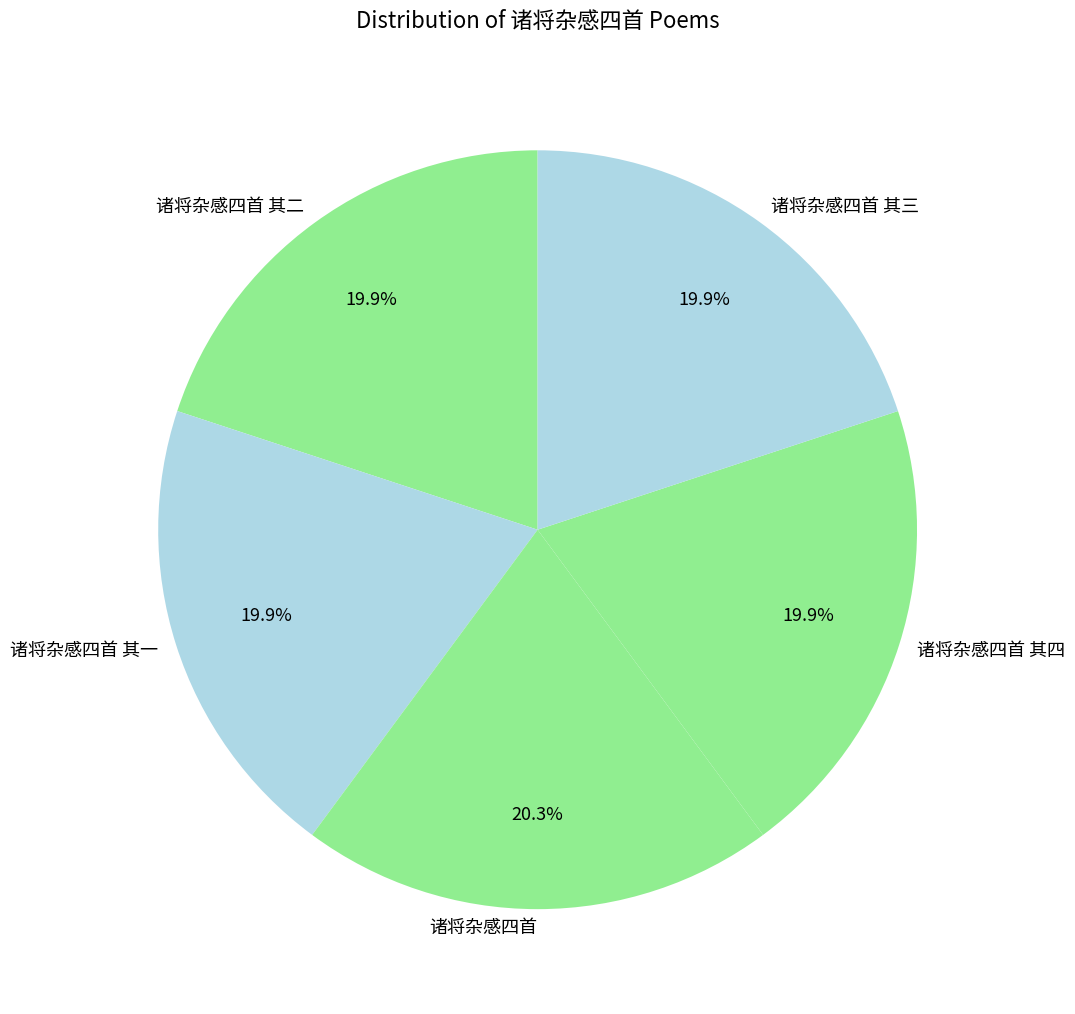

To the nearest percent, what portion does 诸将杂感四首 其三 represent?

20%